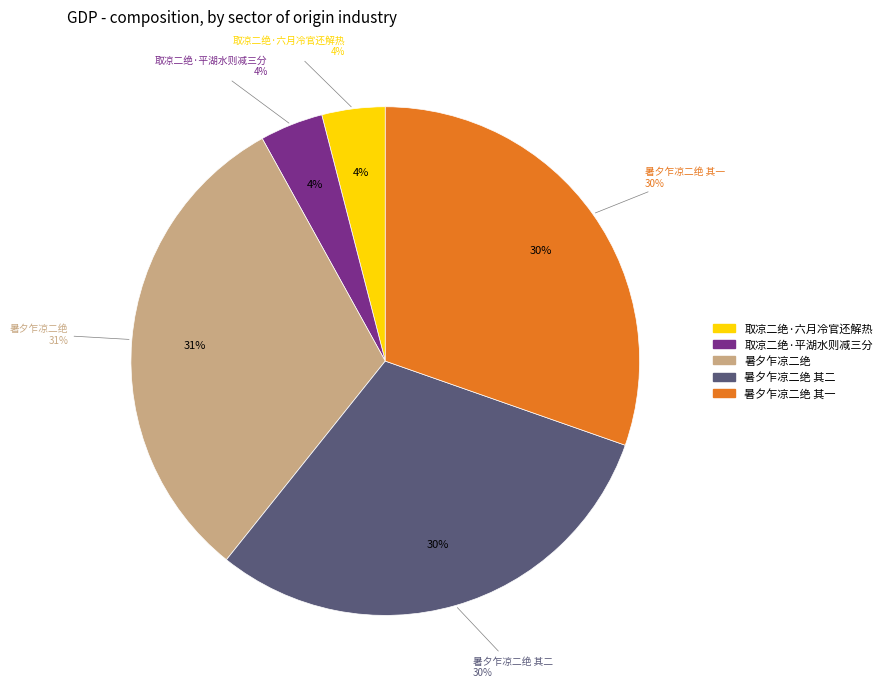

Which slice is the smallest?

取凉二绝·平湖水则减三分